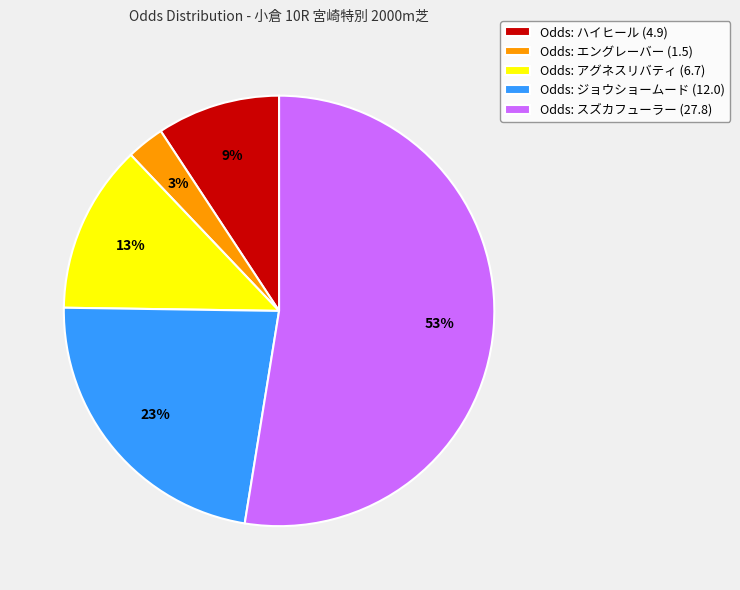

To the nearest percent, what is the difference between the largest and smallest slice percentages?

50%